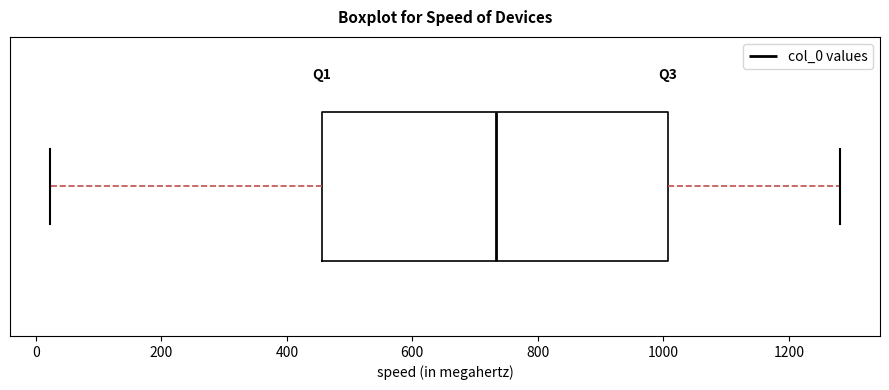

Read this box plot against the x-axis: the position of the median line, the range covered by the box, and the ends of both whiskers. The values are not printed on the chart, so give them approximately, as read against the axis.

median 740, box 460 to 1000, whiskers 20 to 1280